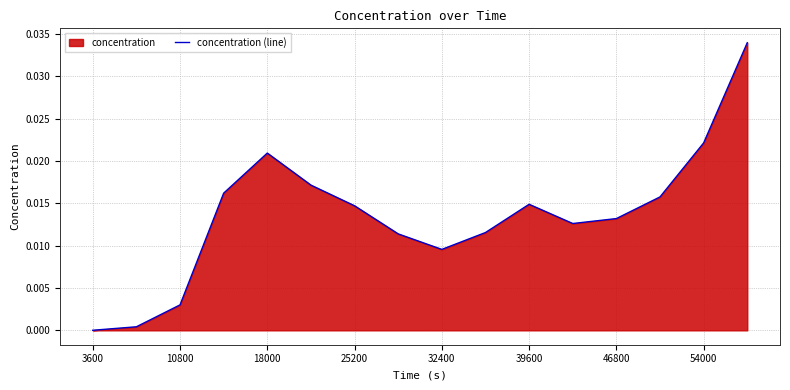

The value at 3600 is 0.0. True or false?

True